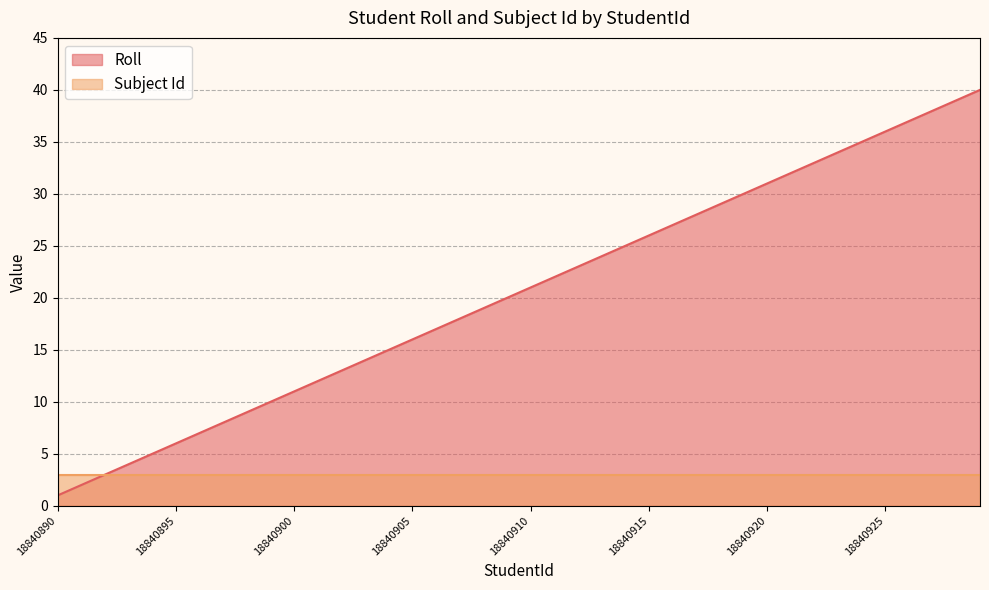

Rank the categories by value from lowest to highest.

18840890, 18840891, 18840892, 18840893, 18840894, 18840895, 18840896, 18840897, 18840898, 18840899, 18840900, 18840901, 18840902, 18840903, 18840904, 18840905, 18840906, 18840907, 18840908, 18840909, 18840910, 18840911, 18840912, 18840913, 18840914, 18840915, 18840916, 18840917, 18840918, 18840919, 18840920, 18840921, 18840922, 18840923, 18840924, 18840925, 18840926, 18840927, 18840928, 18840929